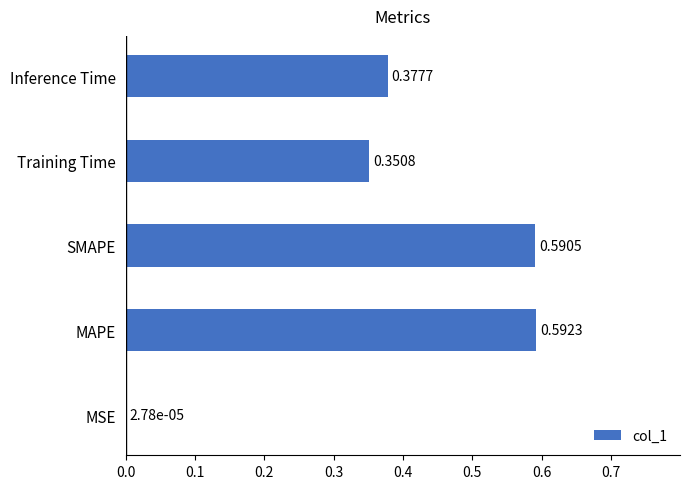

At which category does the chart reach its peak across all series?

MAPE